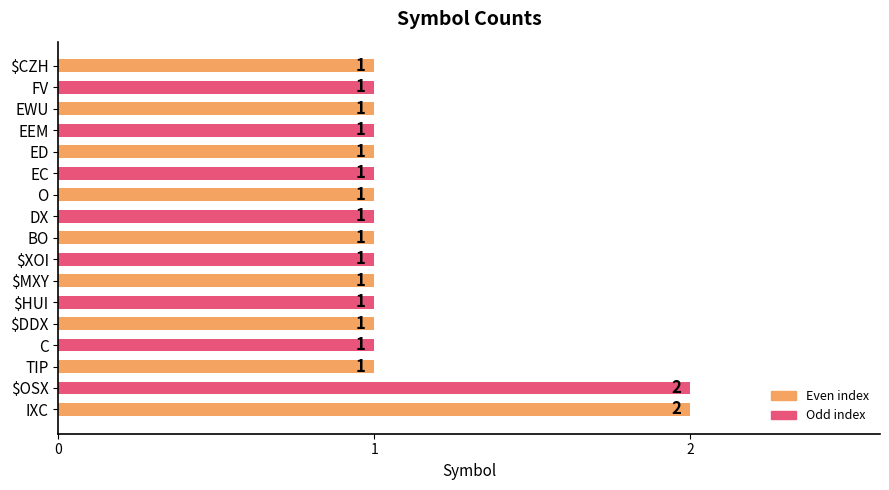

How many values are between 1 and 2?

17